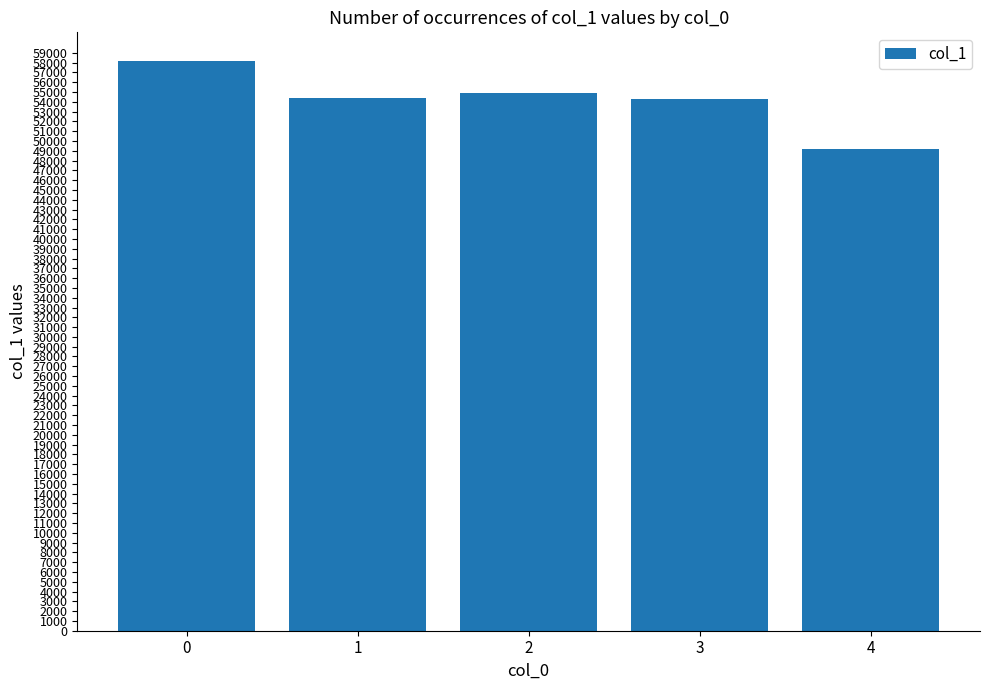

Between 2 and 1, which is larger?

2